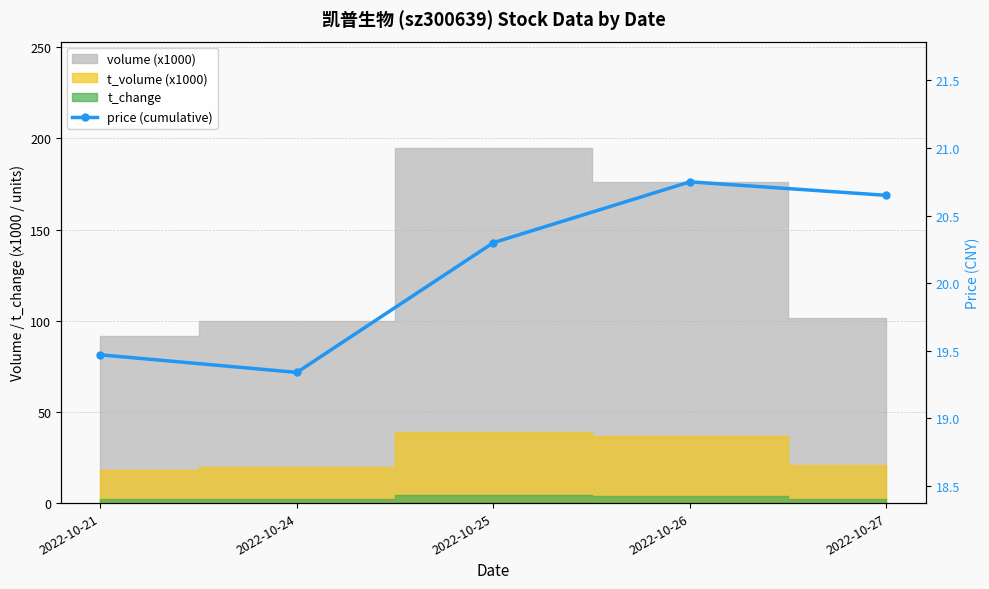

True or false: there are more than 2 points higher than both neighbors.

False